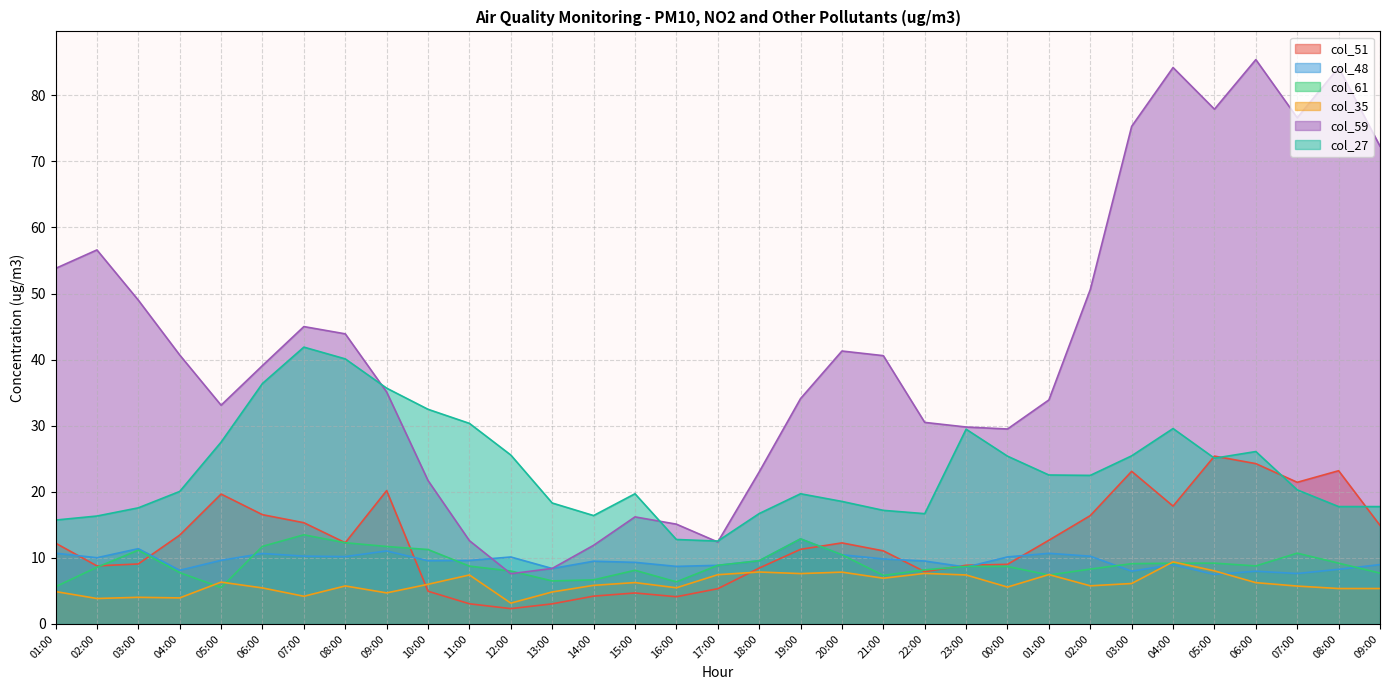

How many lines are shown in the chart?

6